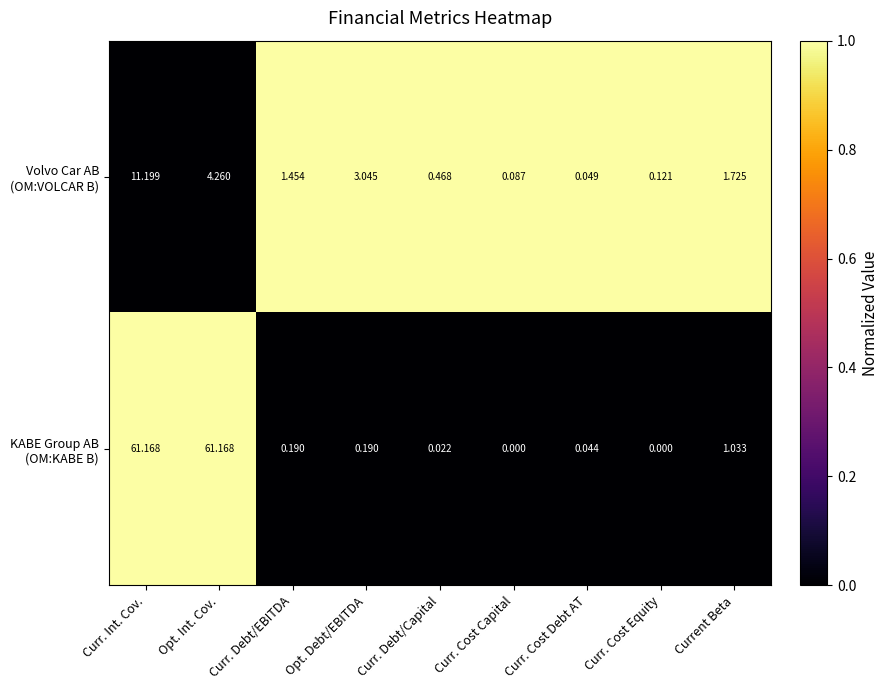

At which category is the sum across all series the highest?

Curr. Int. Cov.